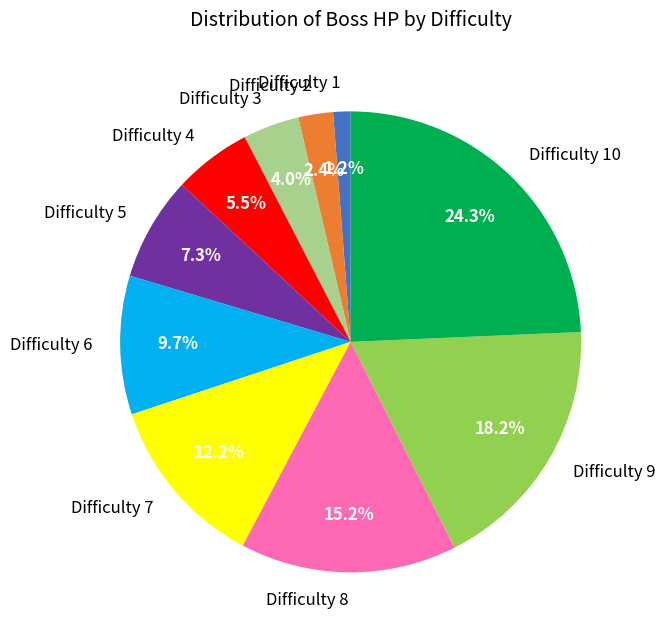

Rank the categories by value from highest to lowest.

Difficulty 10, Difficulty 9, Difficulty 8, Difficulty 7, Difficulty 6, Difficulty 5, Difficulty 4, Difficulty 3, Difficulty 2, Difficulty 1